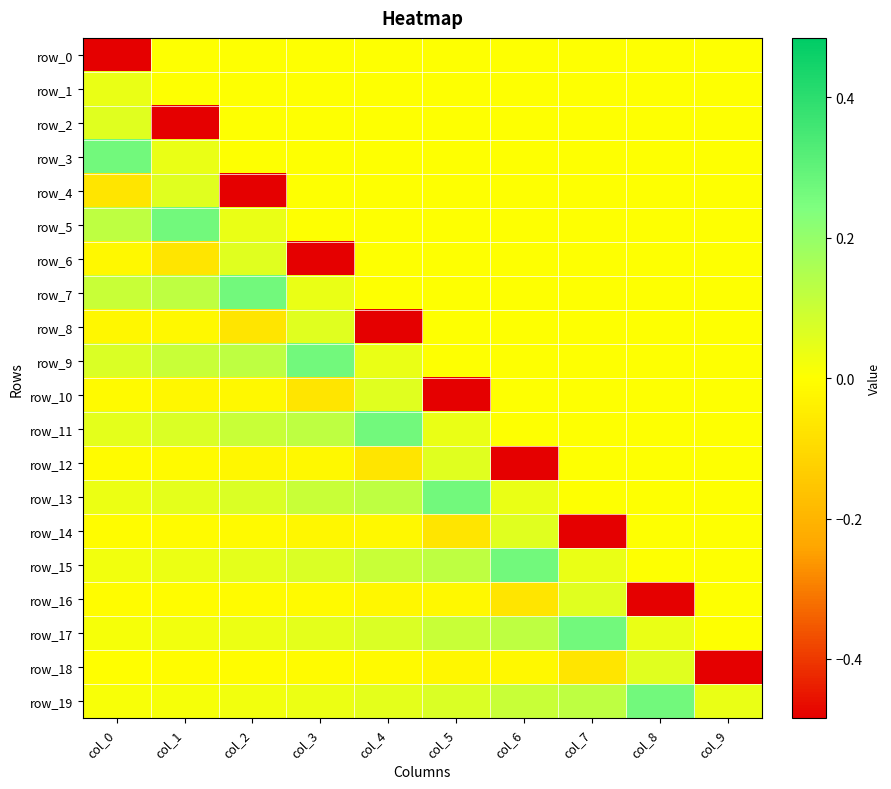

What is the sum of all row_10 values?

-0.5